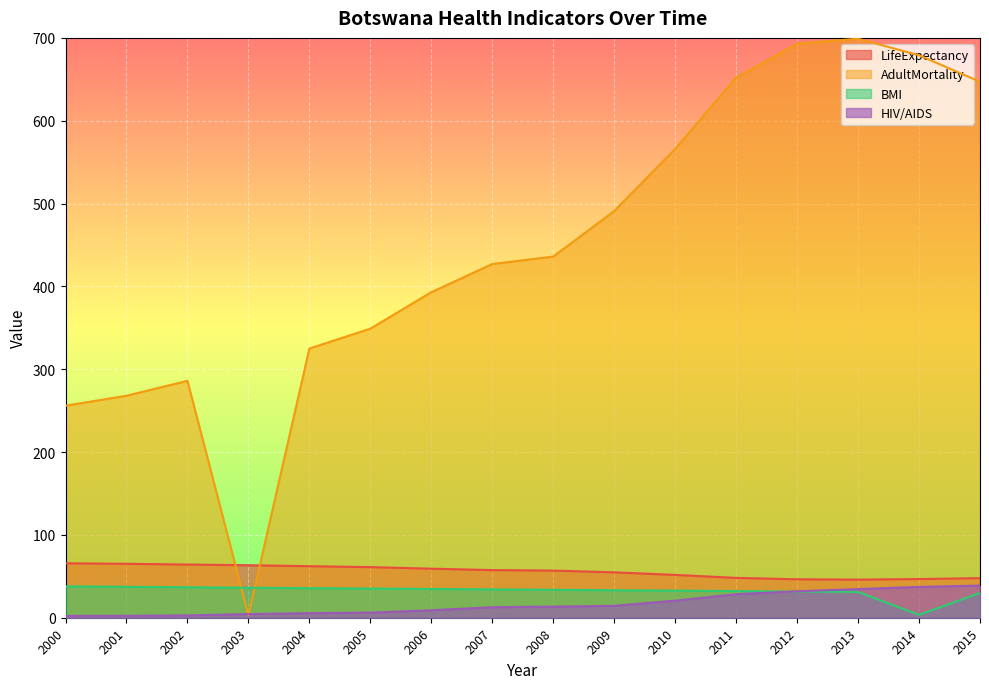

True or false: BMI has more than 0 points higher than both neighbors.

False